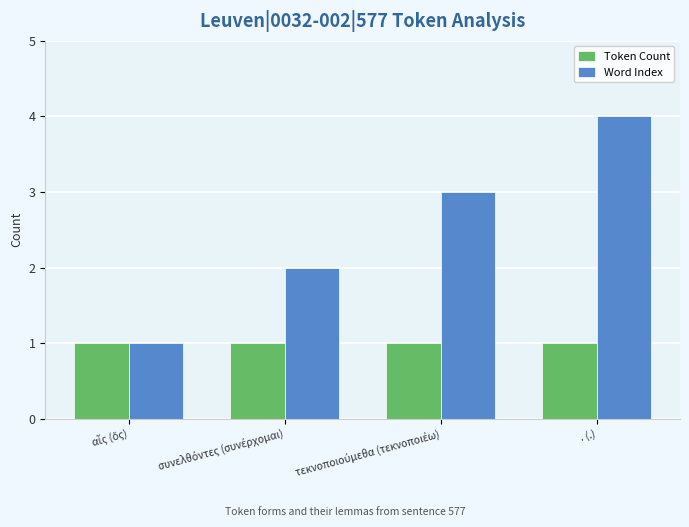

The value of Word Index at . (.) is 7. True or false?

False